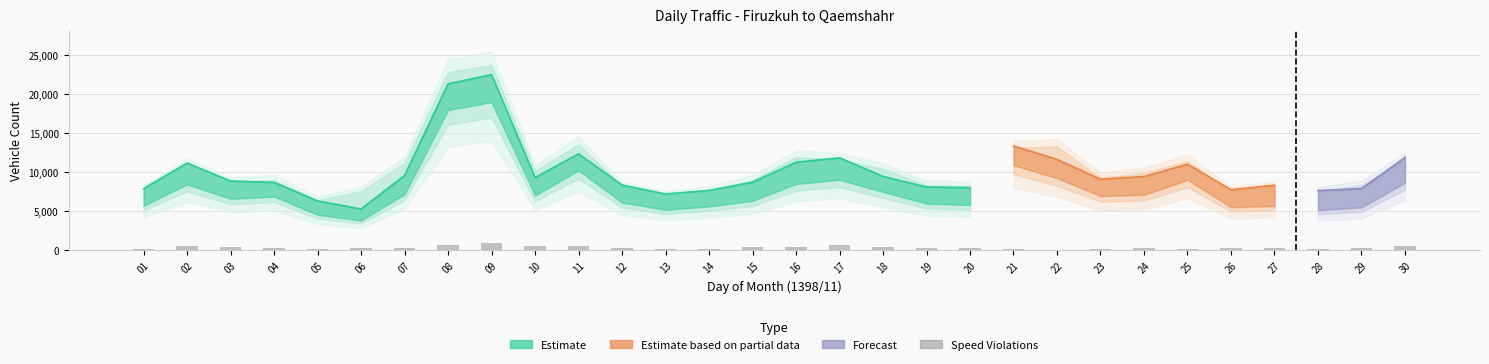

Approximately how many times larger is the value at 21 compared to 05?

1.0